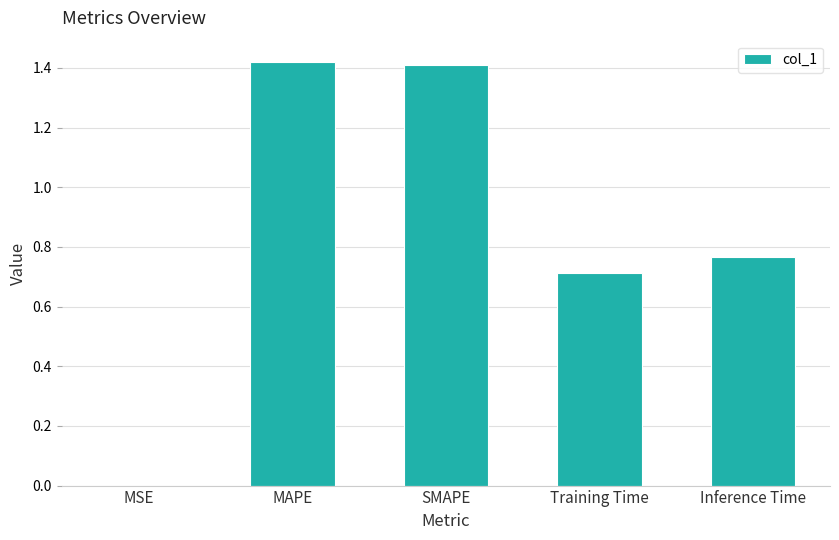

Is it true that the value at SMAPE is 0.6?

False